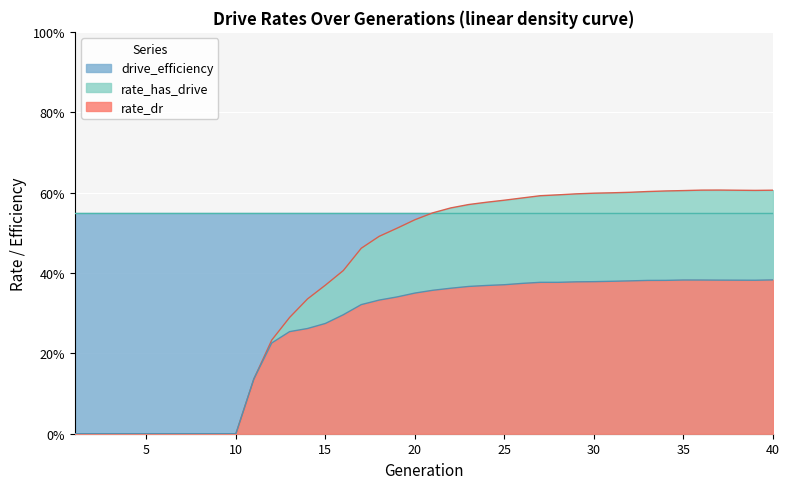

Between 140 and 100, which is larger?

140